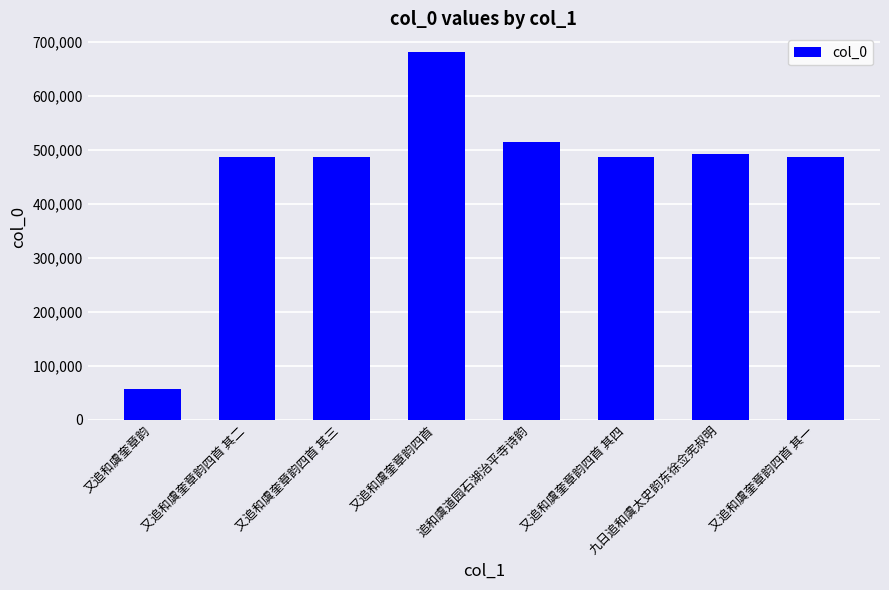

What is the label of the 2nd bar from the right?

九日追和虞太史韵东徐佥宪叔明